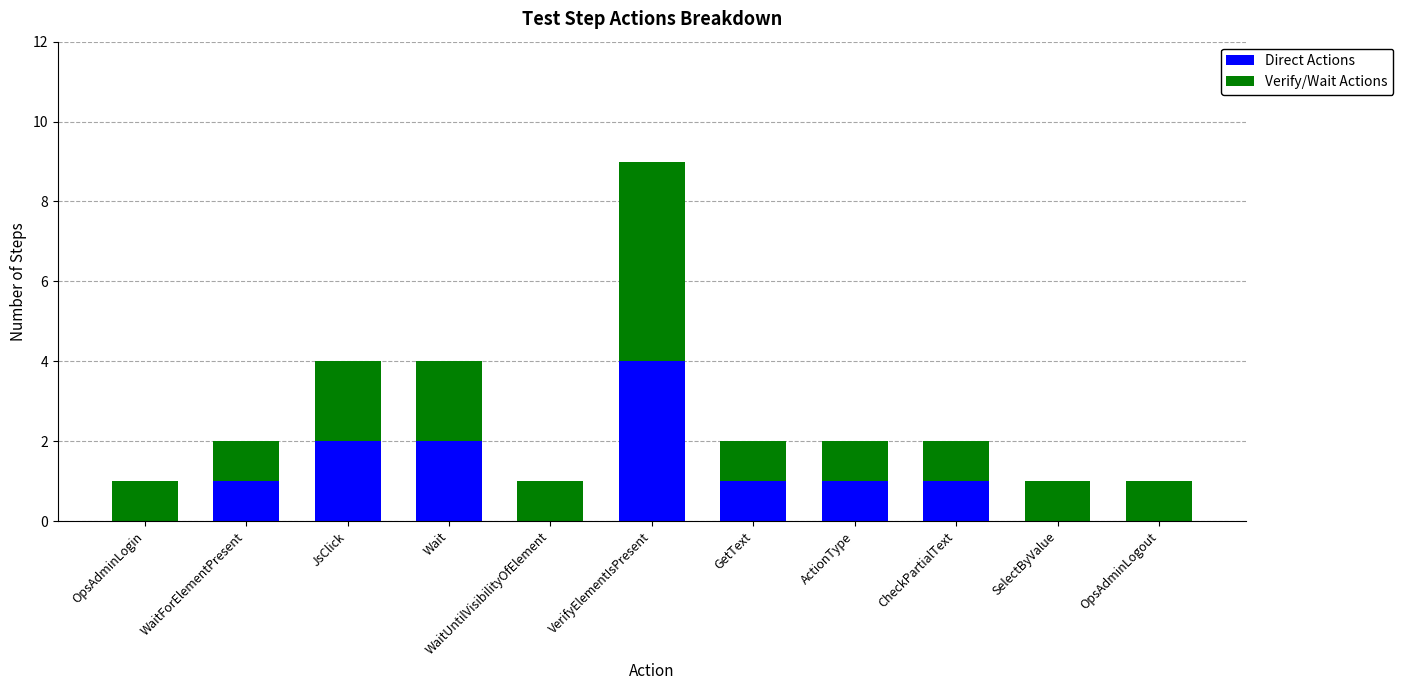

At which category is the sum across all series the highest?

VerifyElementIsPresent